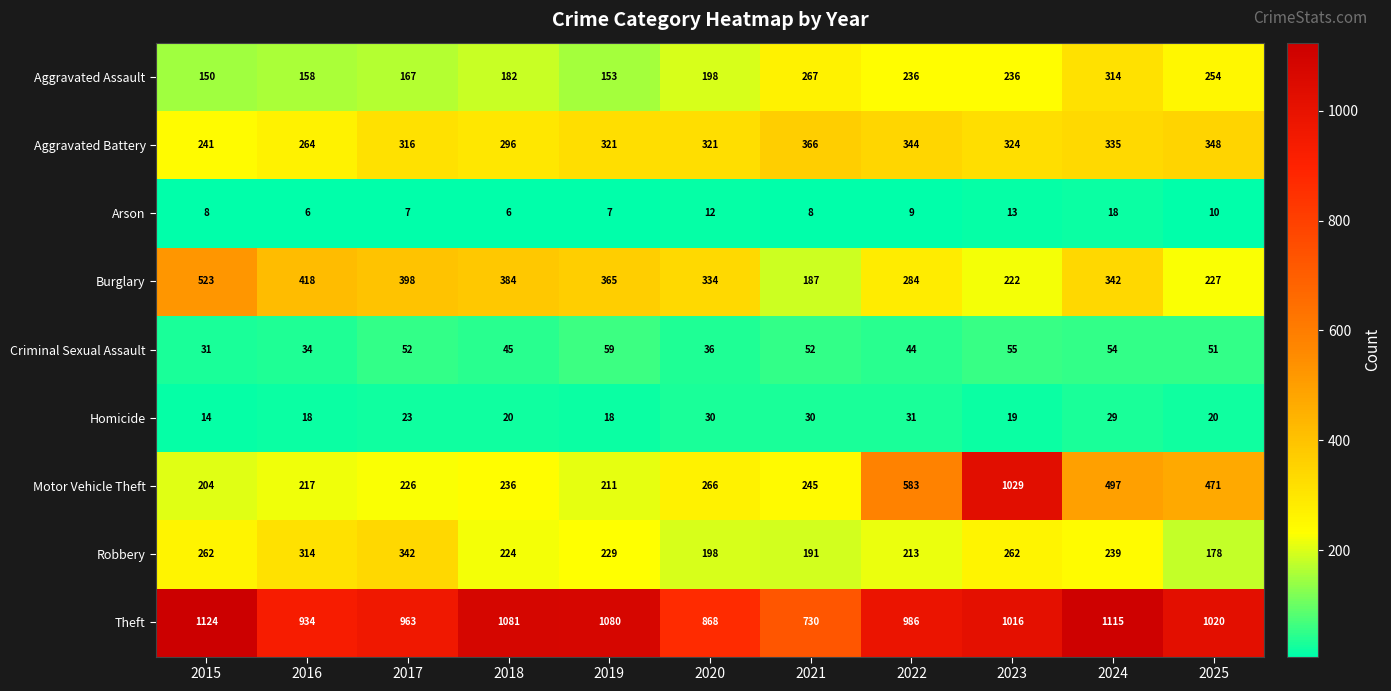

How many values in the Motor Vehicle Theft series are below 245?

5